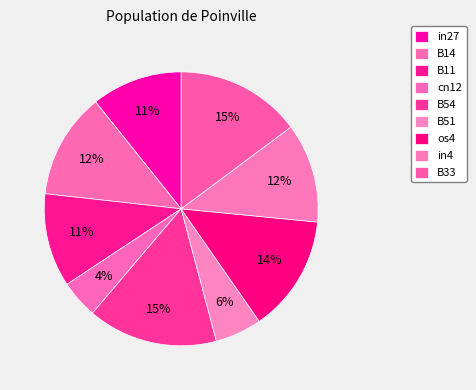

How many segments does this pie chart have?

9